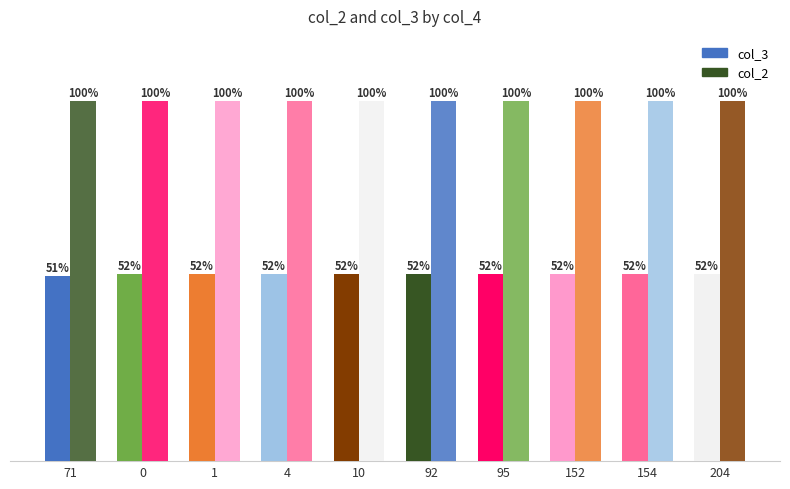

Which series has the largest total across all categories?

col_2